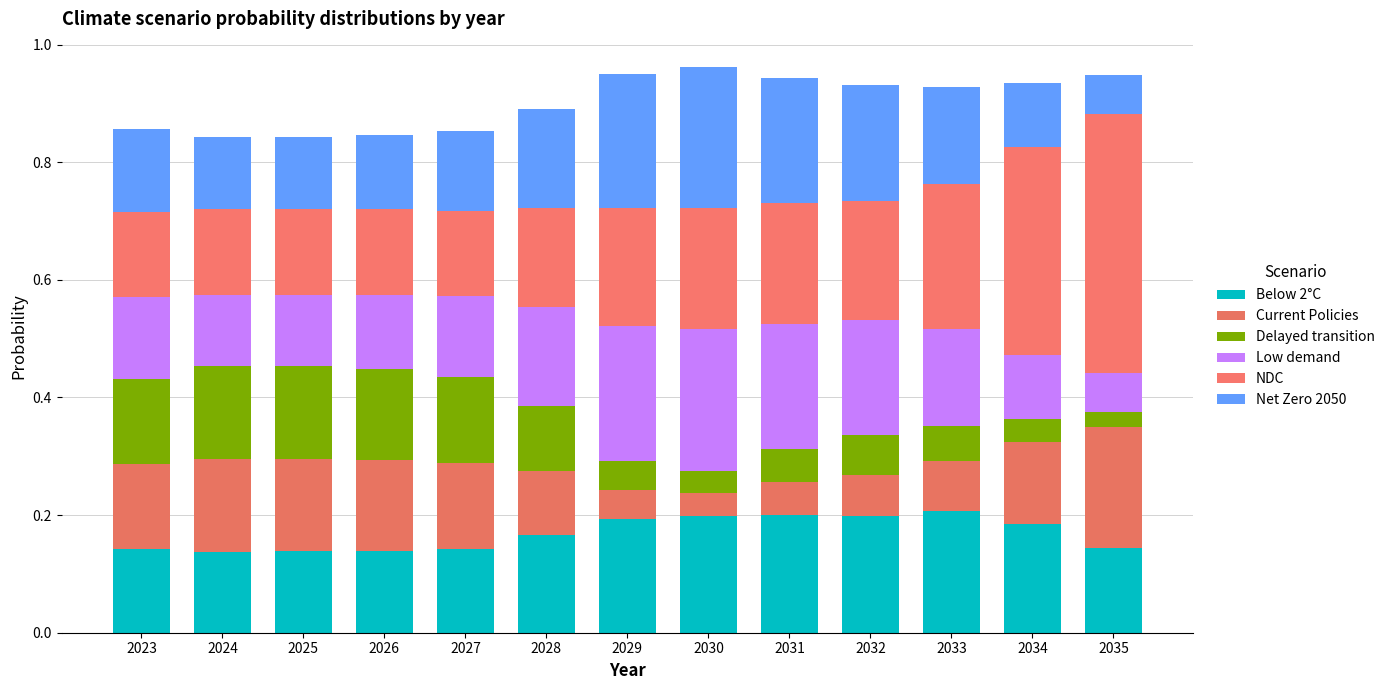

Is it true that Below 2°C equals 0.2 at 2028?

True